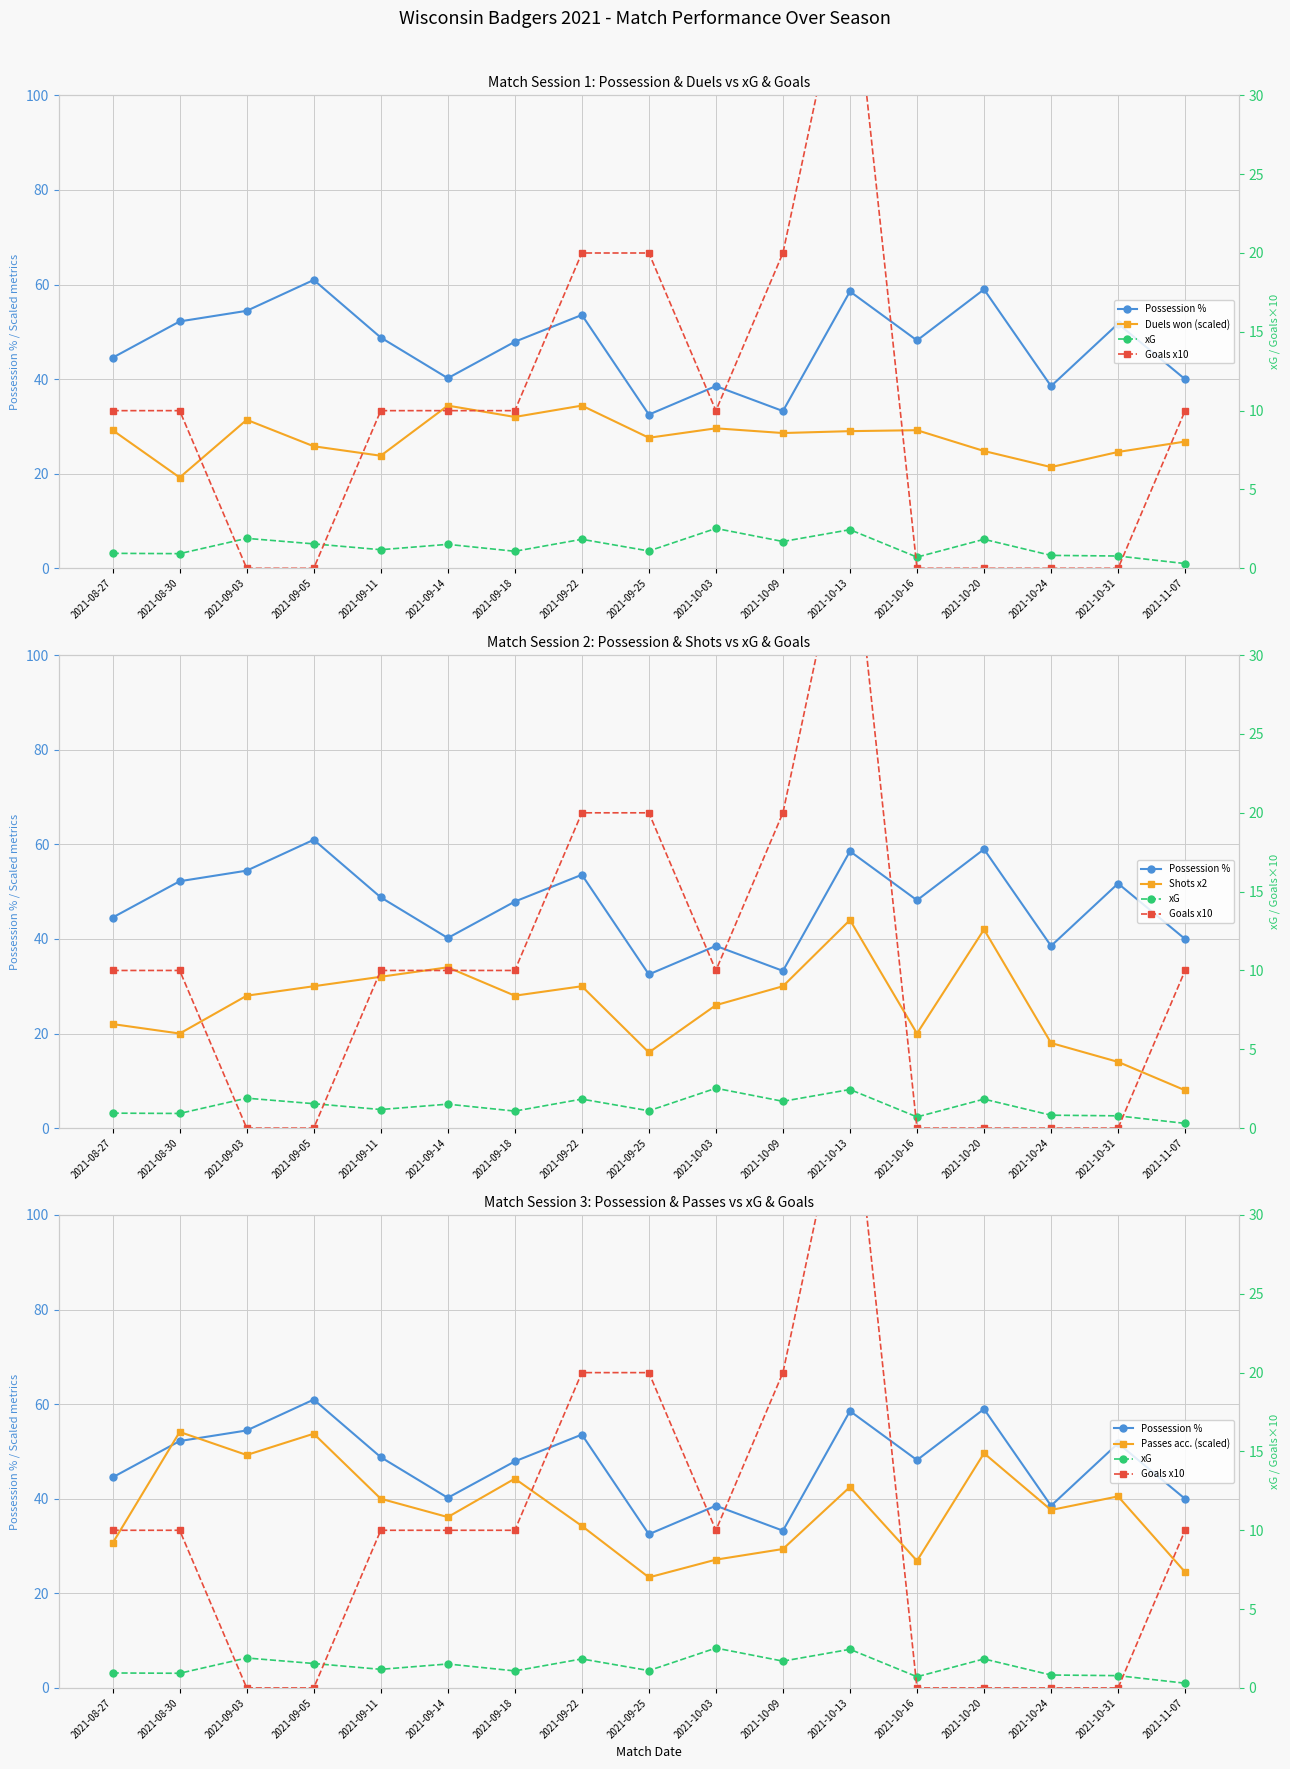

What position from the right is 2021-08-27?

17